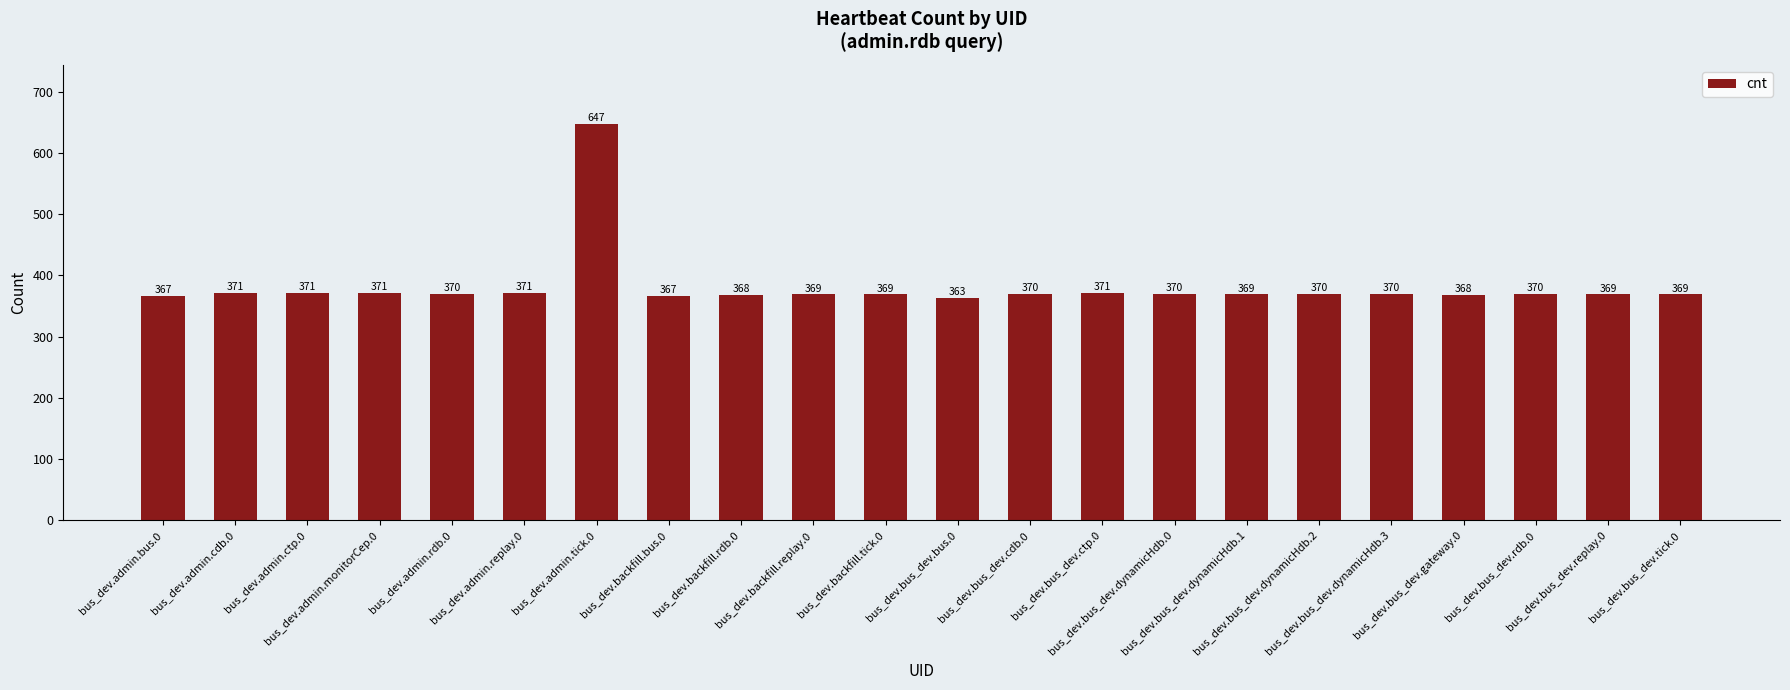

Which has a higher value, bus_dev.bus_dev.dynamicHdb.0 or bus_dev.admin.cdb.0?

bus_dev.admin.cdb.0